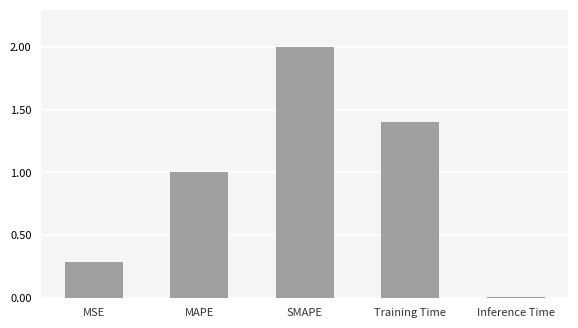

List the labels in order of value, largest first.

SMAPE, Training Time, MAPE, MSE, Inference Time